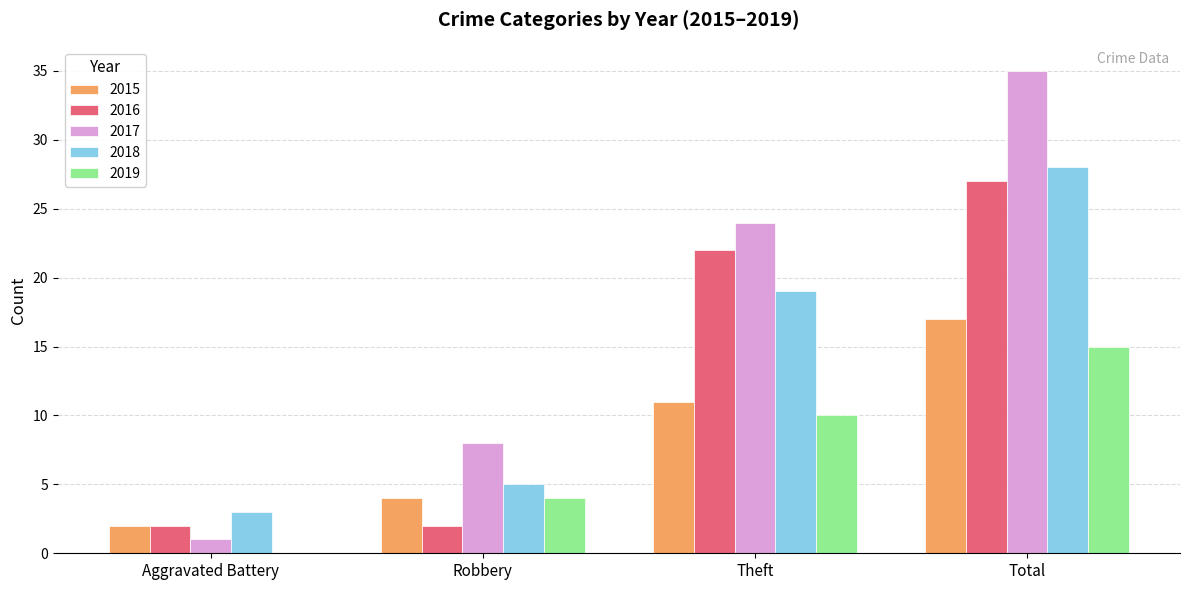

Which series changed the most between Robbery and Theft?

2016